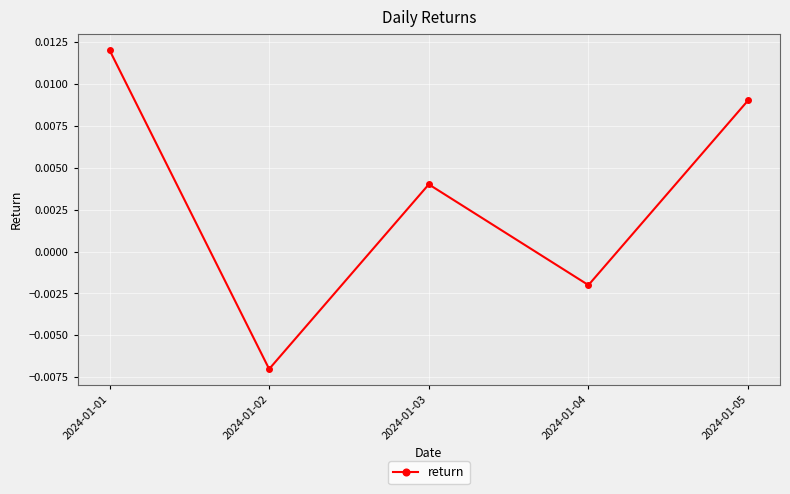

Rank the categories by value from highest to lowest.

2024-01-01, 2024-01-05, 2024-01-03, 2024-01-04, 2024-01-02